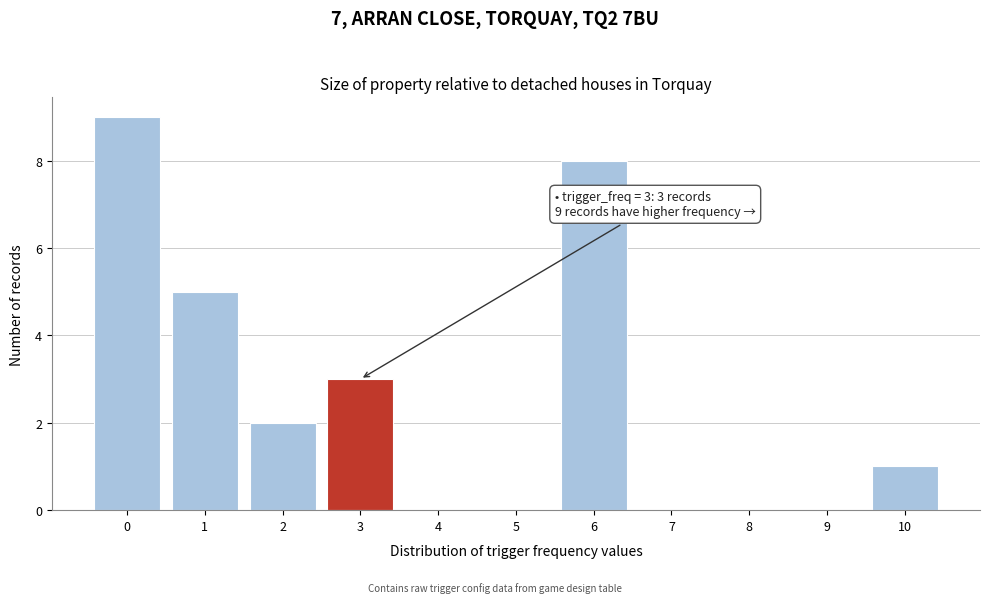

Which range on the x-axis has the tallest bar?

-0.5 to 0.5